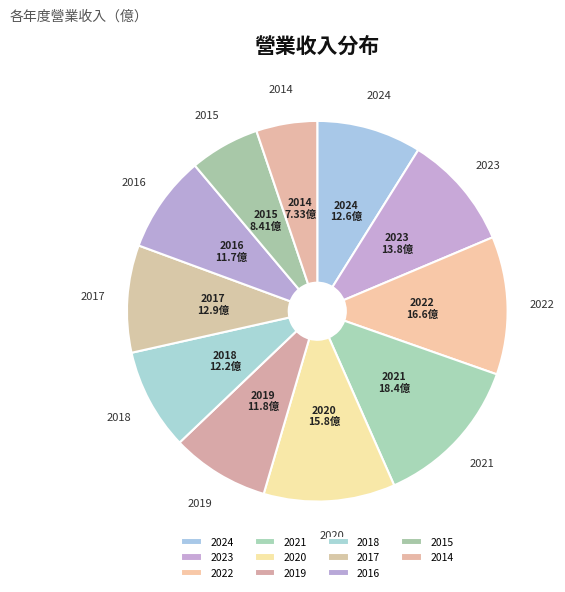

Is it true that 2015 is 1% of the pie?

False